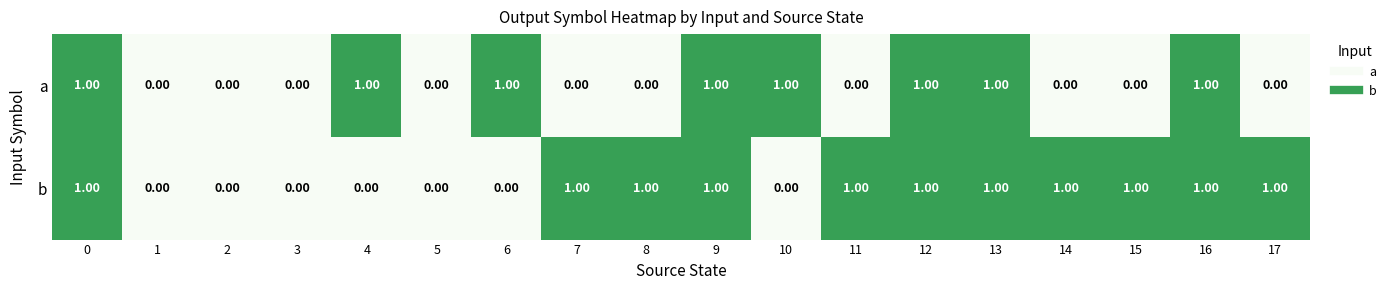

Which series has the largest total across all categories?

b